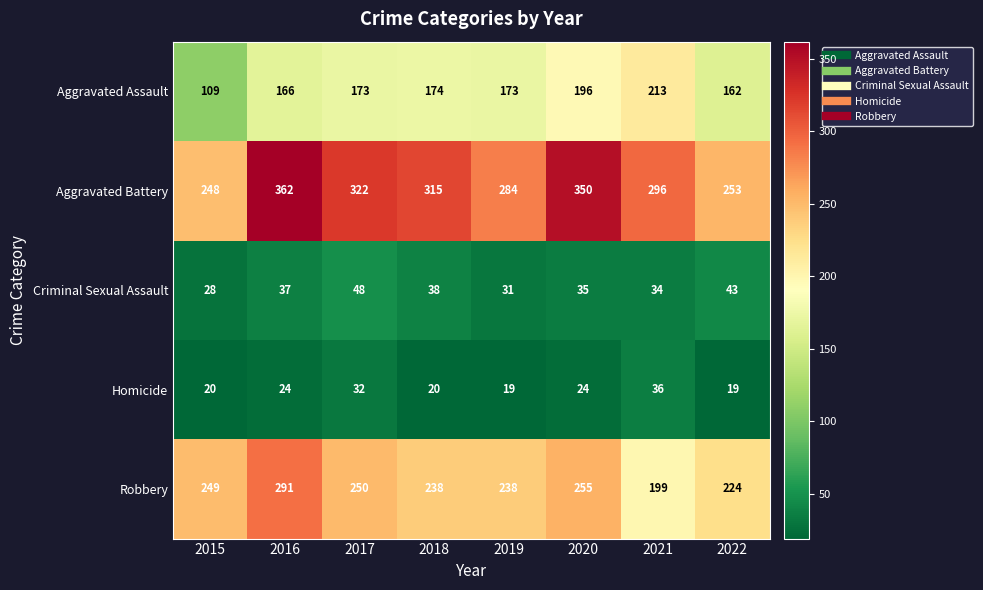

Which series changed the most between 2015 and 2017?

Aggravated Battery